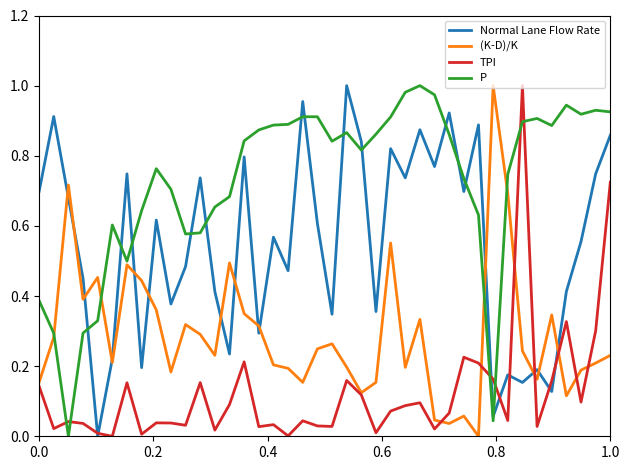

Which series has the largest total across all categories?

P